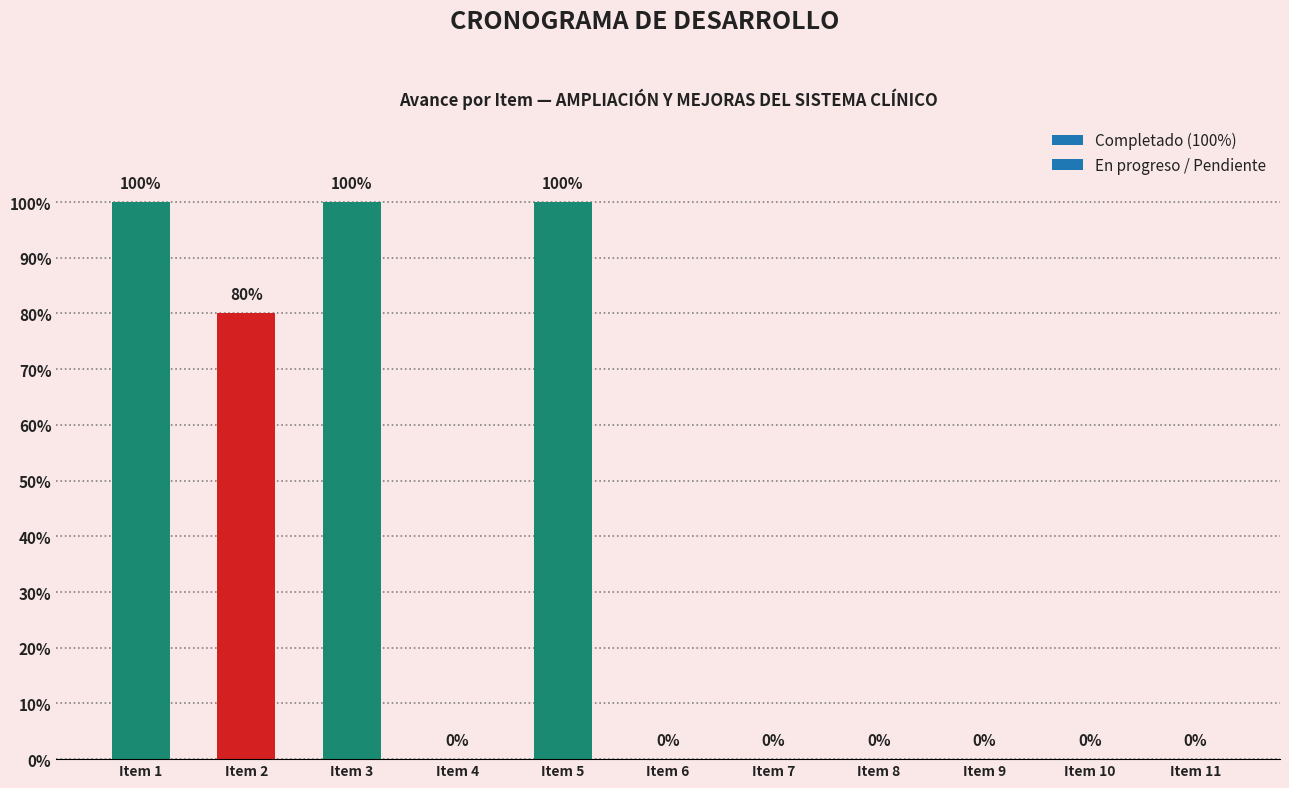

The chart shows a value of 0.7 at Item 4. True or false?

False